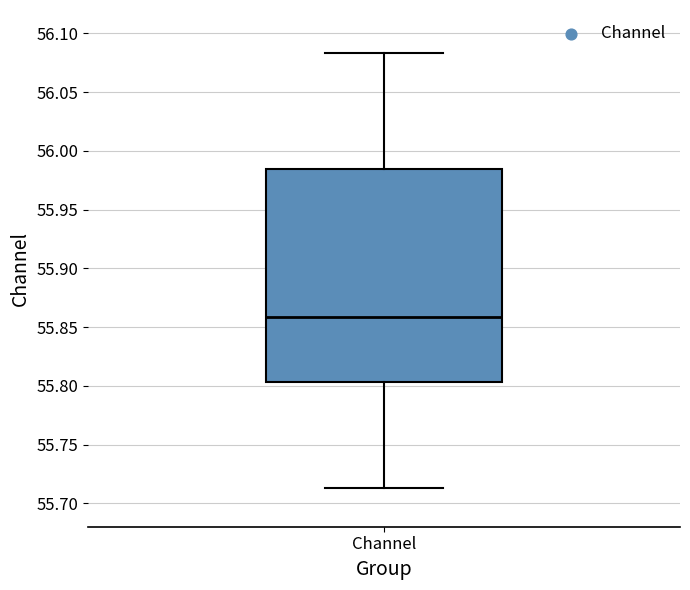

Read this box plot against the y-axis: the position of the median line, the range covered by the box, and the ends of both whiskers. The values are not printed on the chart, so give them approximately, as read against the axis.

median 55.860, box 55.805 to 55.985, whiskers 55.715 to 56.085